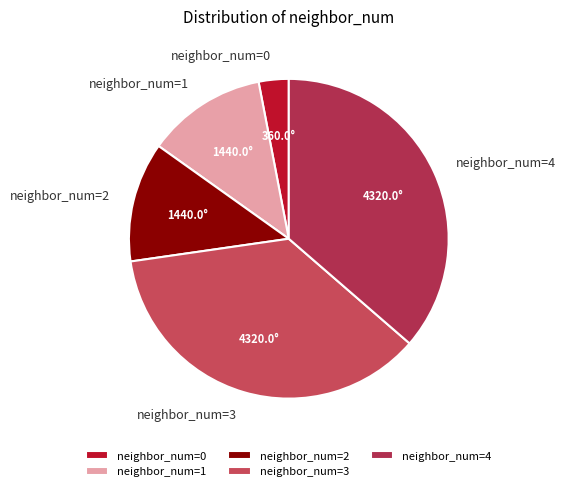

Is the sum of neighbor_num=2 and neighbor_num=0 greater than half?

No